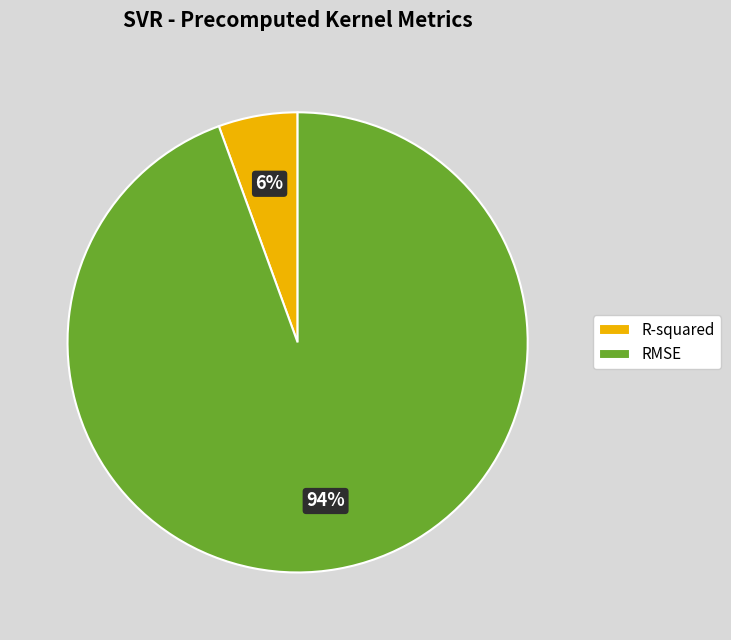

Is it true that RMSE is 94% of the pie?

True